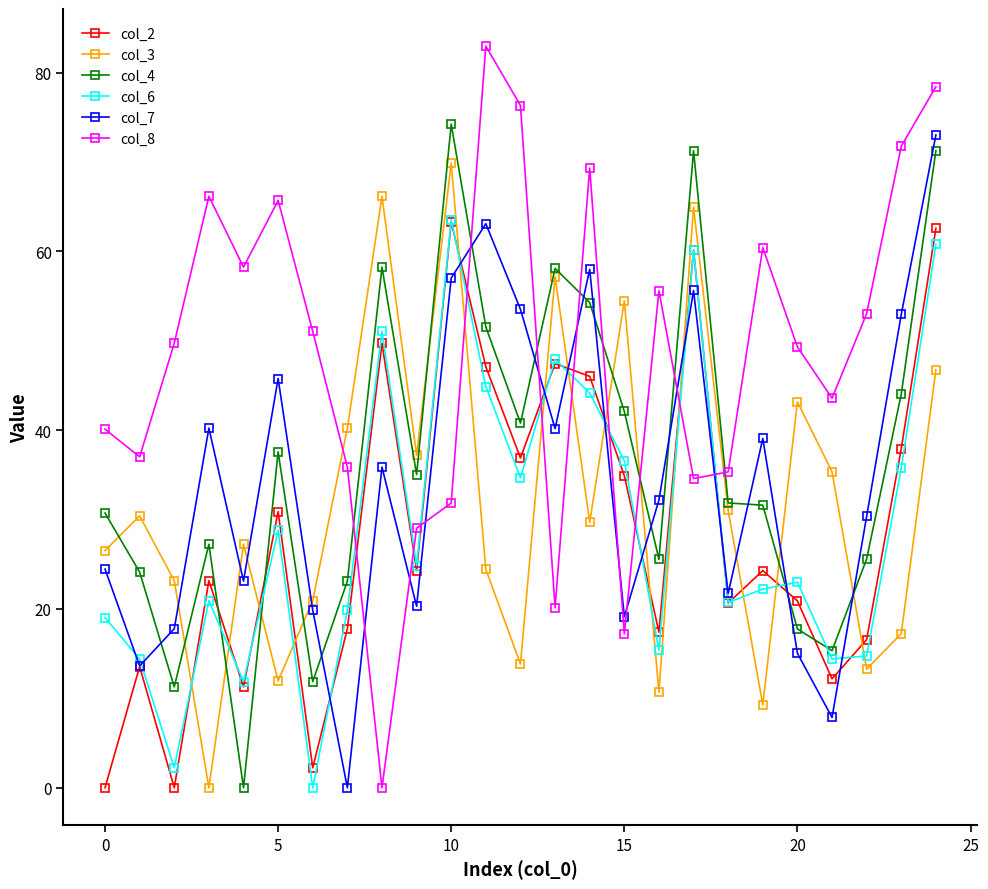

Which series ends up on top after the final intersection of col_6 and col_7?

col_7